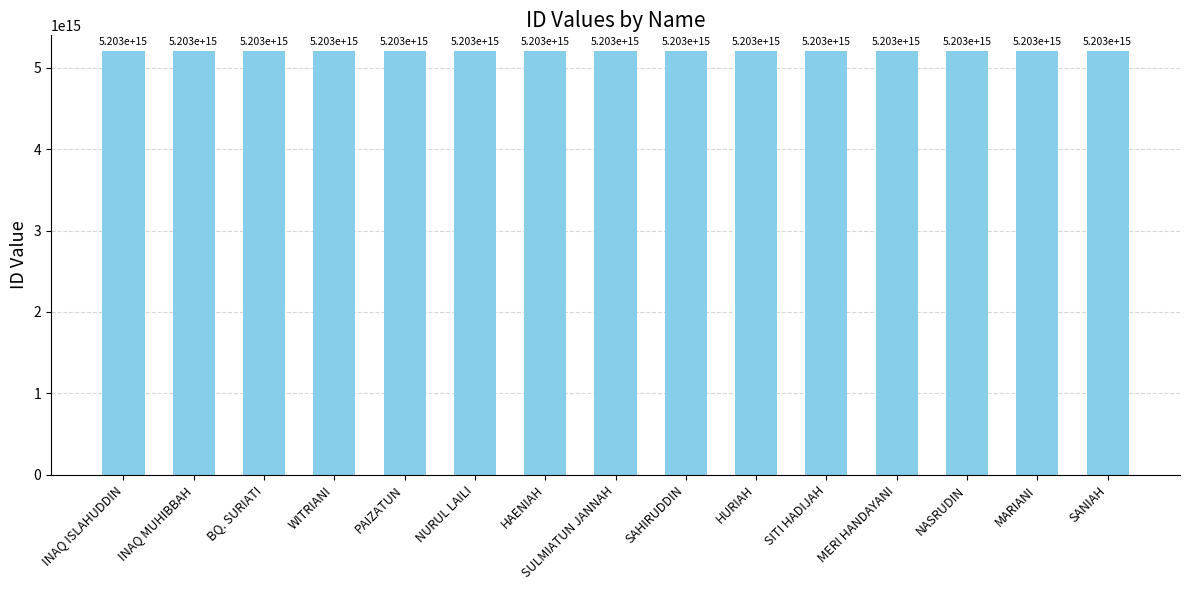

The chart shows a value of 7297338003158528 at SANIAH. True or false?

False